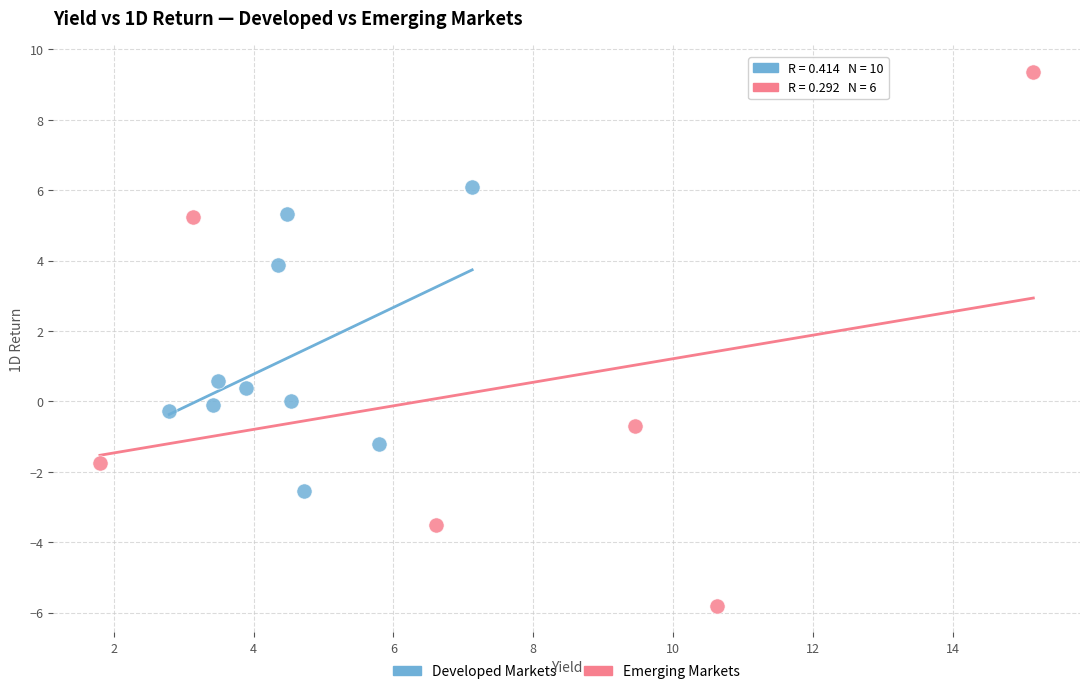

Which series reaches the minimum Y coordinate?

Emerging Markets